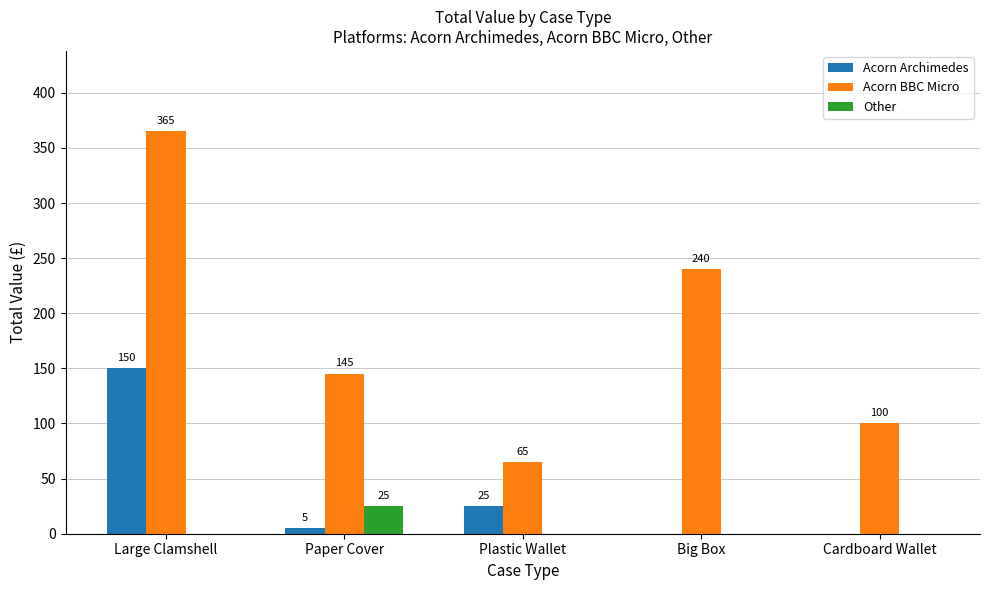

What is the total value across all series at Cardboard Wallet?

100